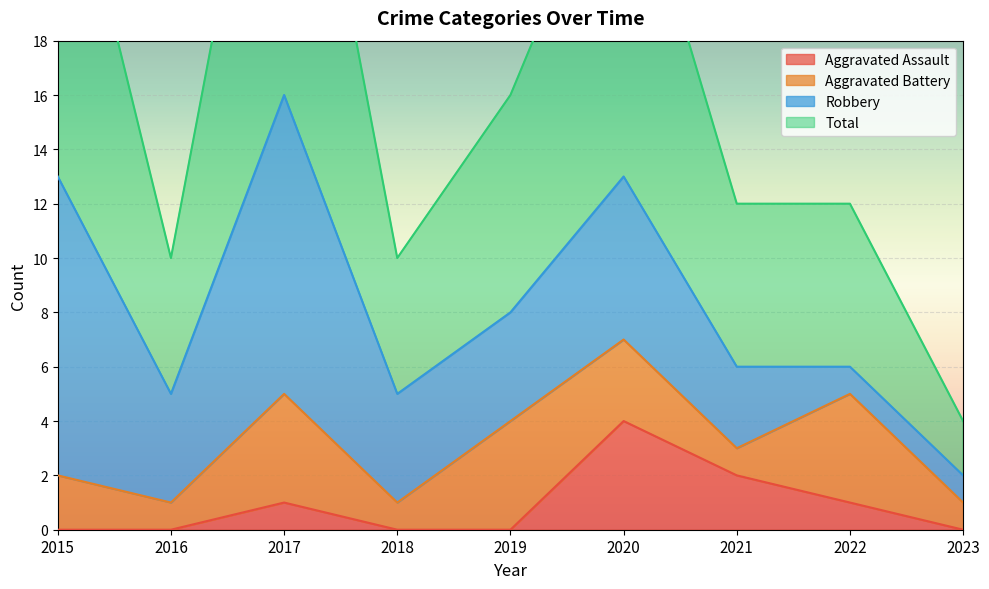

What is the spread (max minus min) of values at 2016?

10